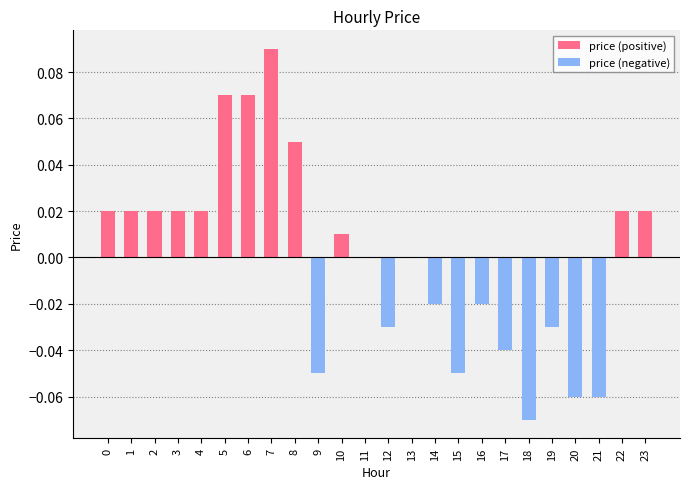

Reading left to right, list all the values displayed in this chart.

price (positive): 0=0.0	1=0.0	2=0.0	3=0.0	4=0.0	5=0.1	6=0.1	7=0.1	8=0.1	9=0.0	10=0.0	11=0.0	12=0.0	13=0.0	14=0.0	15=0.0	16=0.0	17=0.0	18=0.0	19=0.0	20=0.0	21=0.0	22=0.0	23=0.0
price (negative): 0=0.0	1=0.0	2=0.0	3=0.0	4=0.0	5=0.0	6=0.0	7=0.0	8=0.0	9=-0.1	10=0.0	11=0.0	12=-0.0	13=0.0	14=-0.0	15=-0.1	16=-0.0	17=-0.0	18=-0.1	19=-0.0	20=-0.1	21=-0.1	22=0.0	23=0.0